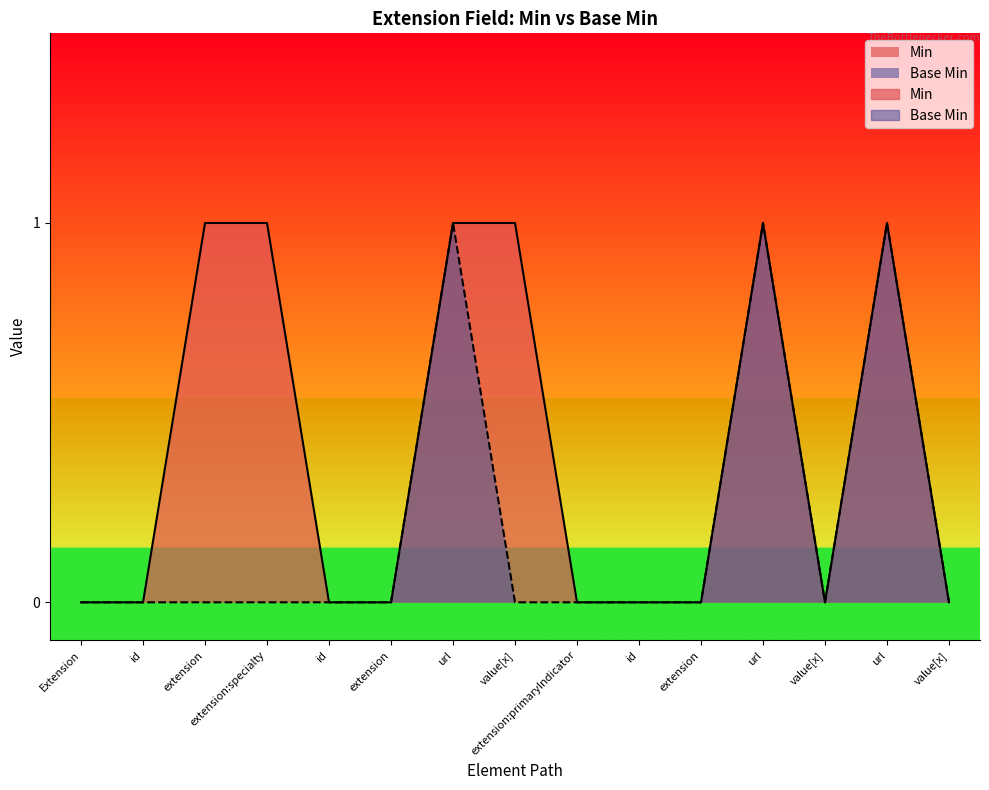

True or false: Base Min has more than 0 points higher than both neighbors.

True